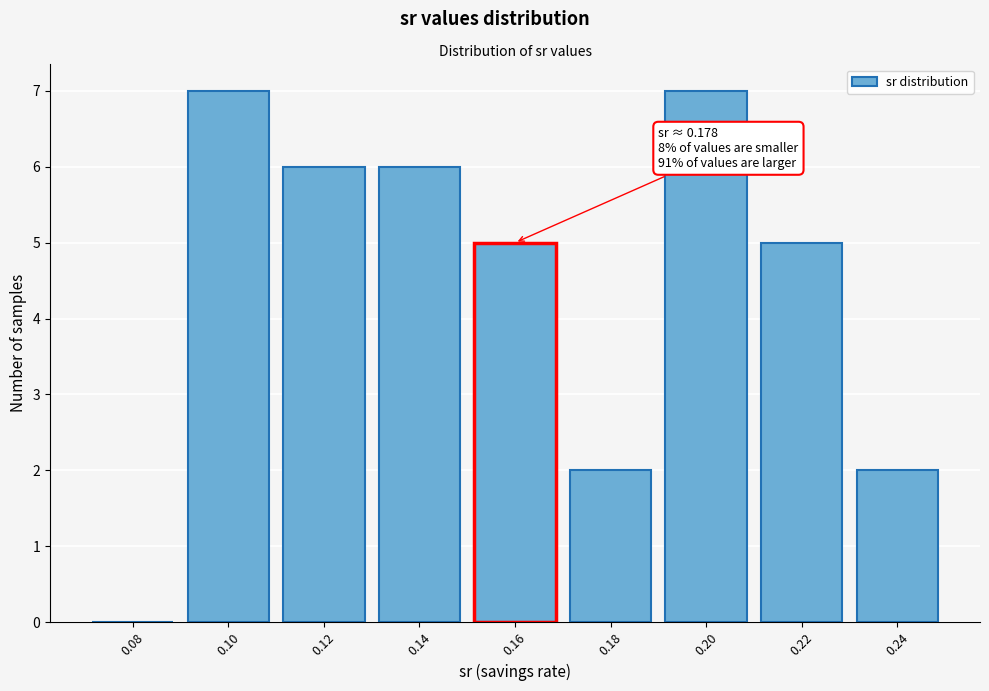

Reading left to right, list all the values displayed in this chart.

0.08=0	0.10=7	0.12=6	0.14=6	0.16=5	0.18=2	0.20=7	0.22=5	0.24=2